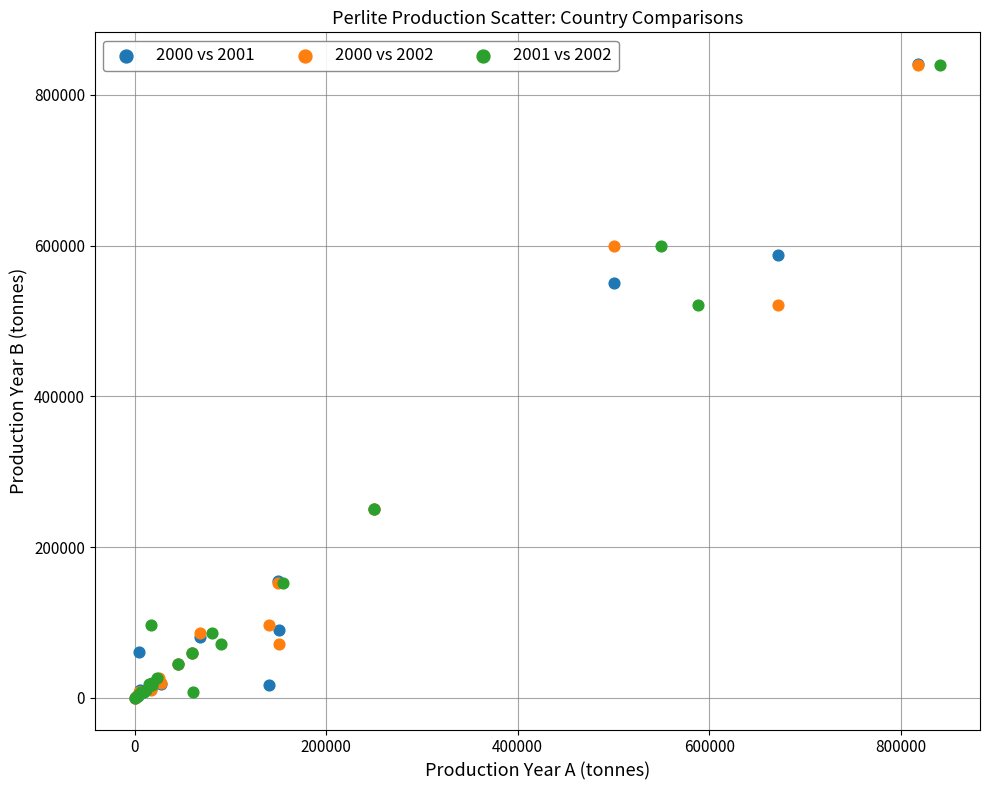

Which series has the widest spread of Y values?

2000 vs 2001